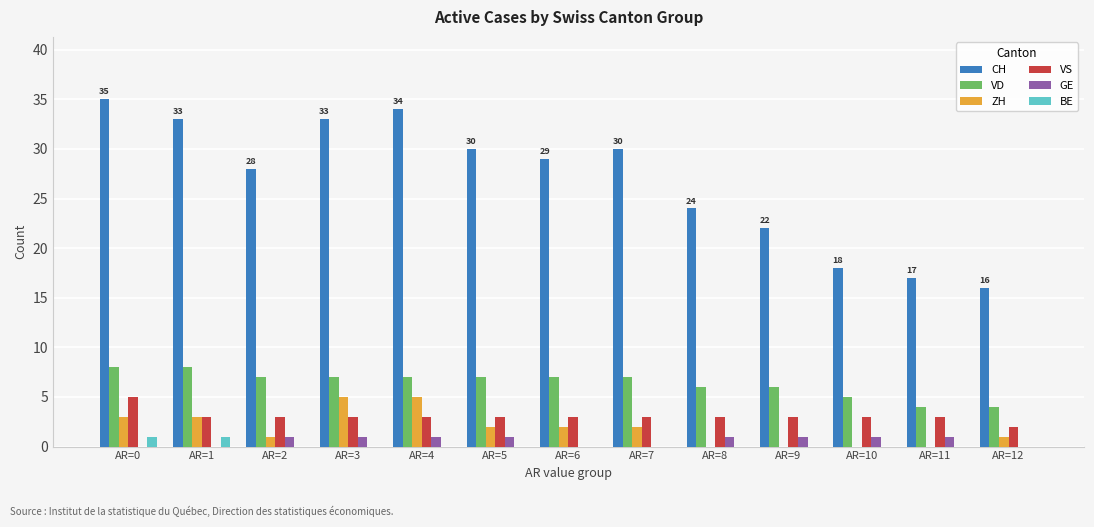

What is the spread (max minus min) of values at AR=3?

33